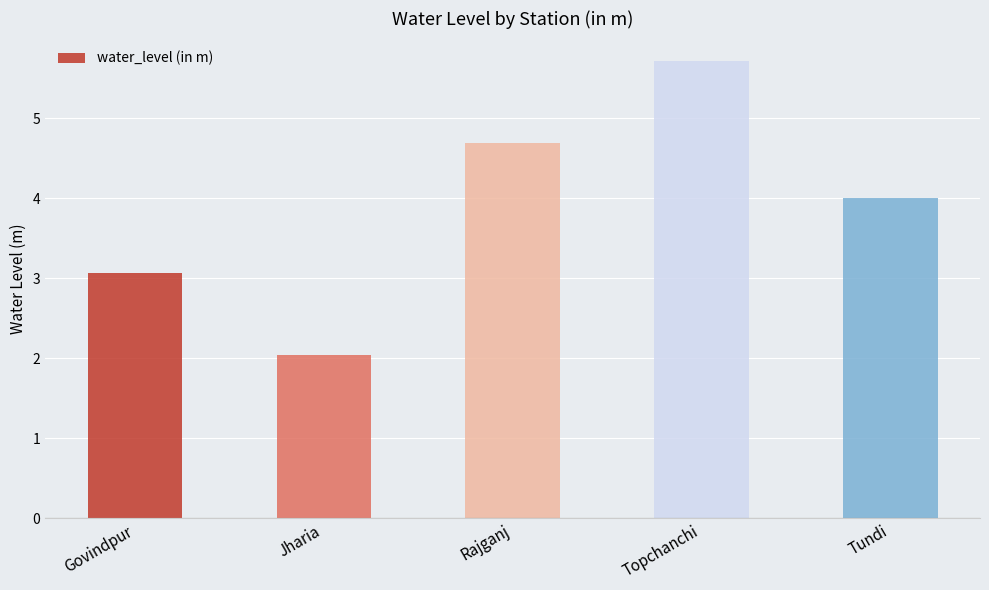

List the labels in order of value, largest first.

Topchanchi, Rajganj, Tundi, Govindpur, Jharia